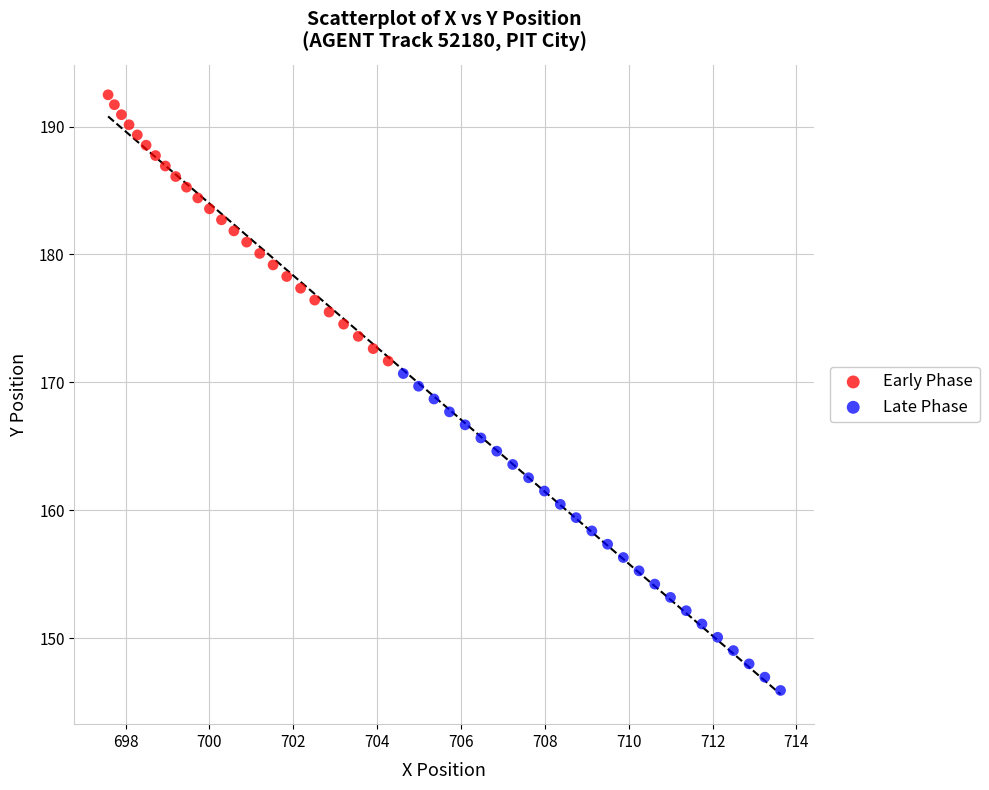

Which series contains the highest Y value?

Early Phase